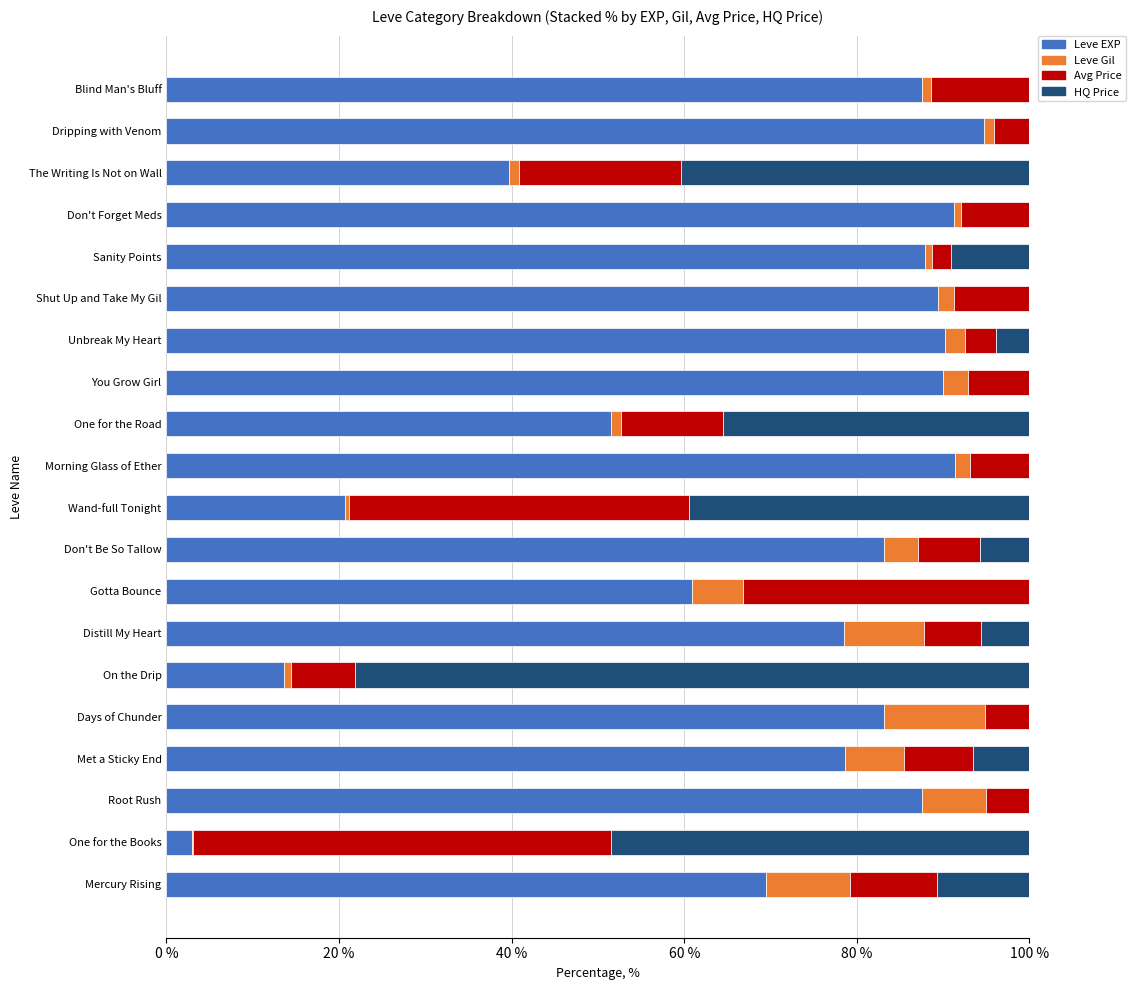

What is the total value across all series at You Grow Girl?

100.0